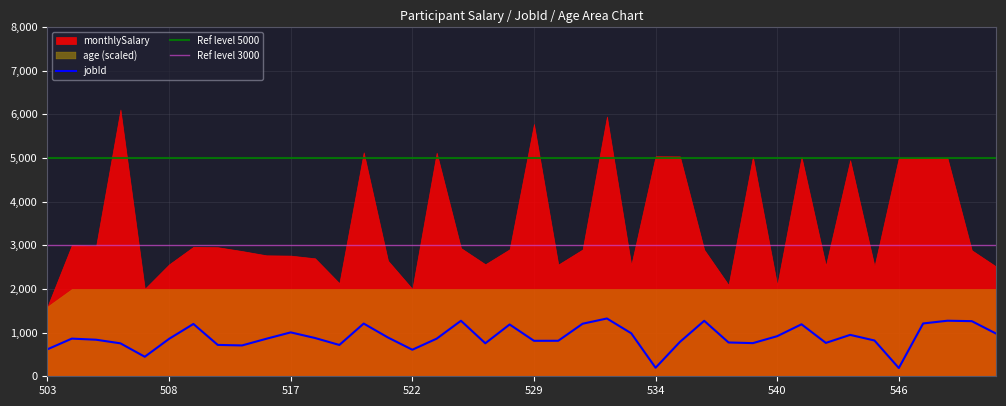

Reading left to right, what are all the values shown in this chart?

monthlySalary: 1600.0	3001.6	2985.3	6106.9	2003.3	2562.4	2964.6	2955.2	2867.3	2769.6	2762.9	2701.0	2130.6	5126.5	2645.3	2001.3	5119.0	2935.1	2565.0	2907.8	5776.0	2558.1	2903.0	5946.6	2547.9	5038.1	5034.5	2896.4	2091.5	5024.2	2088.2	5019.0	2533.7	4946.5	2522.8	5004.1	4995.5	4995.4	2885.3	2513.9
jobId: 618.0	862.0	837.0	754.0	447.0	857.0	1198.0	718.0	706.0	859.0	1005.0	876.0	717.0	1207.0	887.0	608.0	861.0	1271.0	755.0	1186.0	812.0	813.0	1203.0	1323.0	984.0	195.0	786.0	1270.0	774.0	759.0	918.0	1190.0	764.0	948.0	819.0	189.0	1209.0	1272.0	1262.0	977.0
age: 24.0	35.0	45.0	34.0	34.0	31.0	27.0	57.0	32.0	22.0	35.0	44.0	18.0	40.0	39.0	20.0	33.0	55.0	31.0	44.0	27.0	42.0	54.0	51.0	51.0	50.0	46.0	46.0	42.0	22.0	44.0	27.0	54.0	18.0	18.0	60.0	20.0	54.0	40.0	46.0